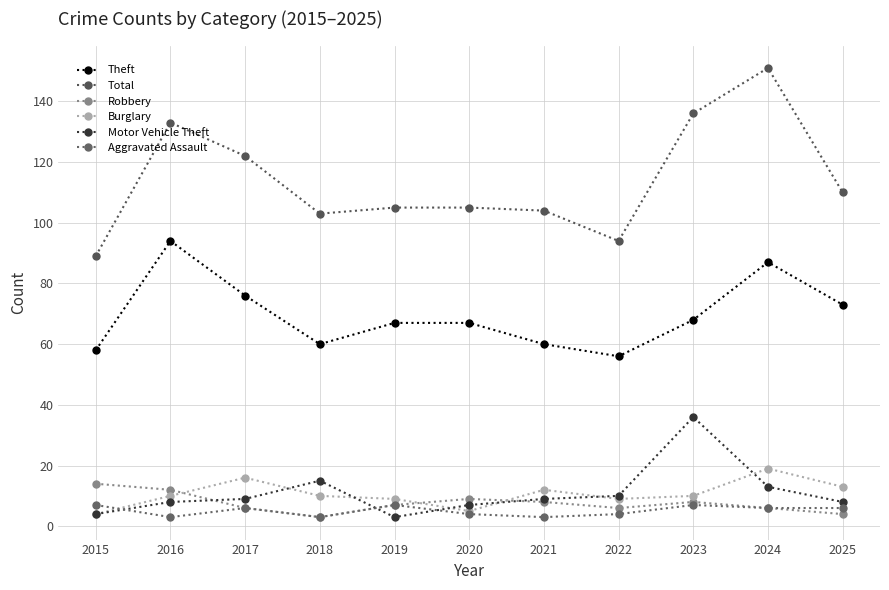

What is the average value of the Total series?

114